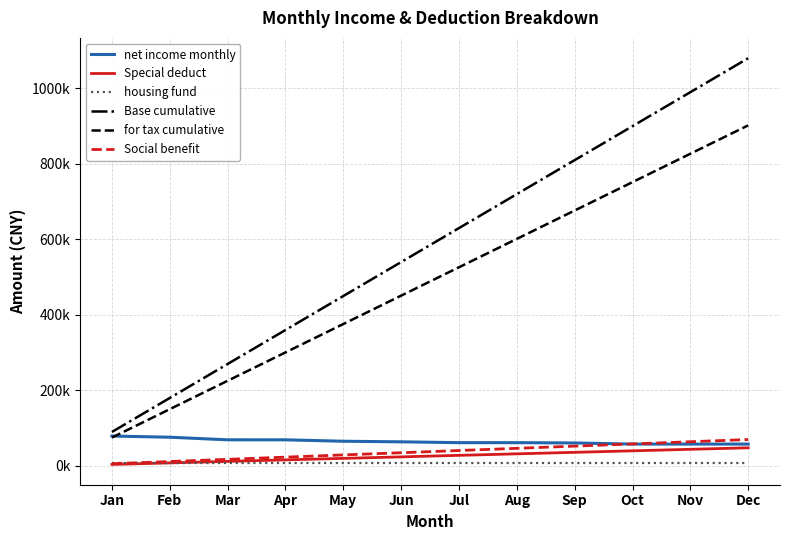

What is the value of the Social benefit point at the 1st from the left?

5825.1